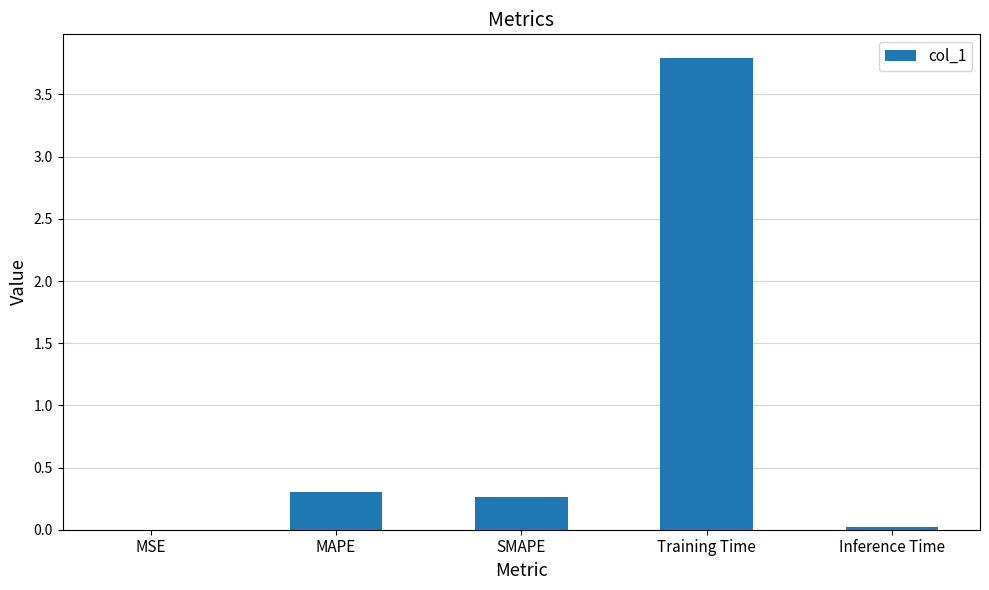

The chart shows a value of 1.7 at Training Time. True or false?

False